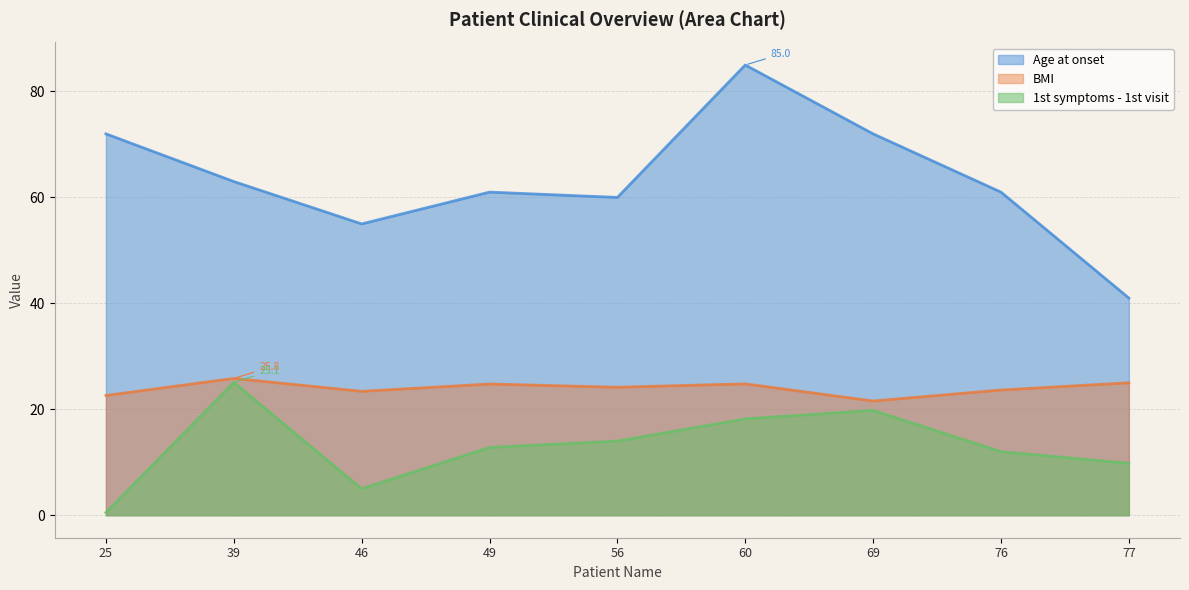

Where does the 1st symptoms - 1st visit series first go above 12?

39